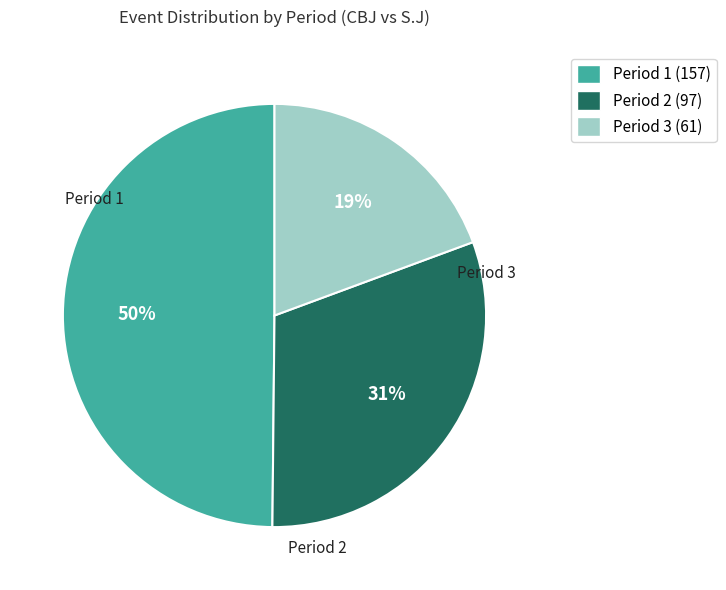

Is the sum of Period 1 and Period 2 greater than half?

Yes